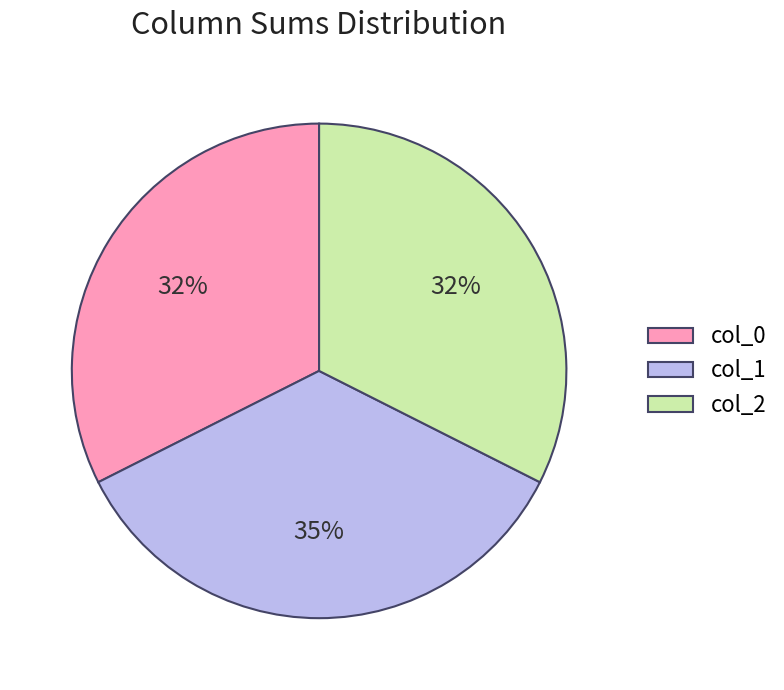

Count the number of slices in the pie.

3